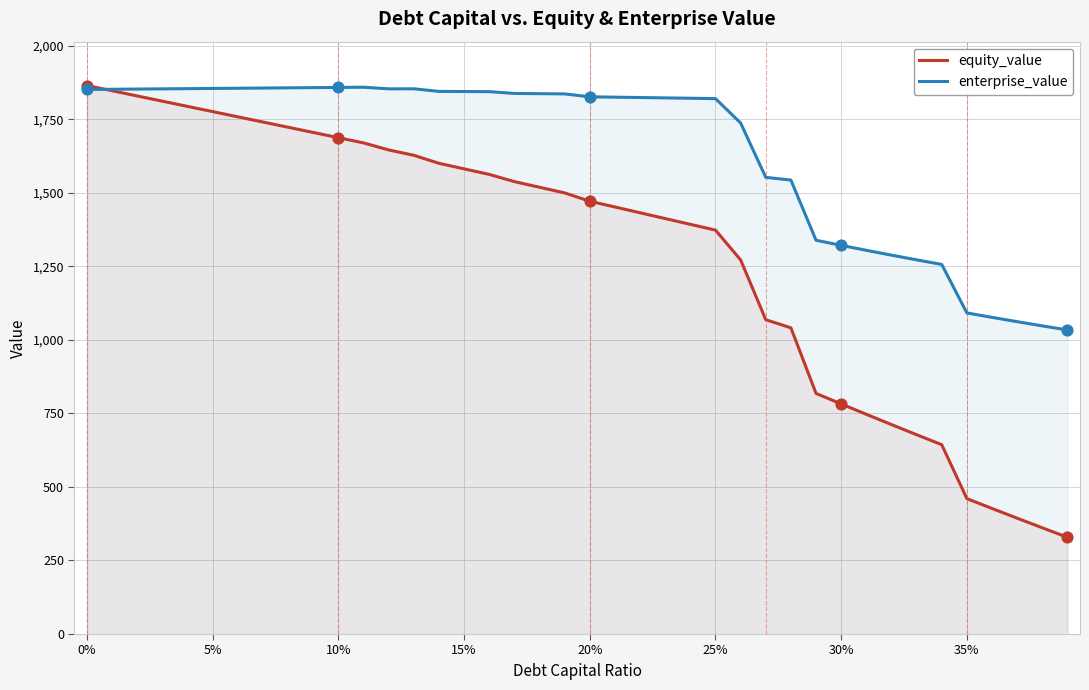

What are all the series names shown in the legend?

equity_value, enterprise_value